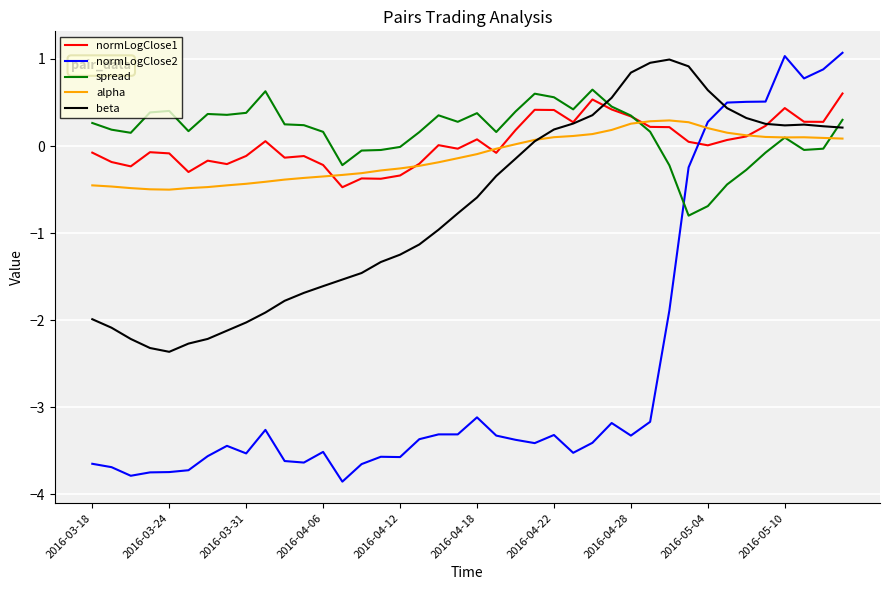

Does the chart display data point markers on the line(s)?

No